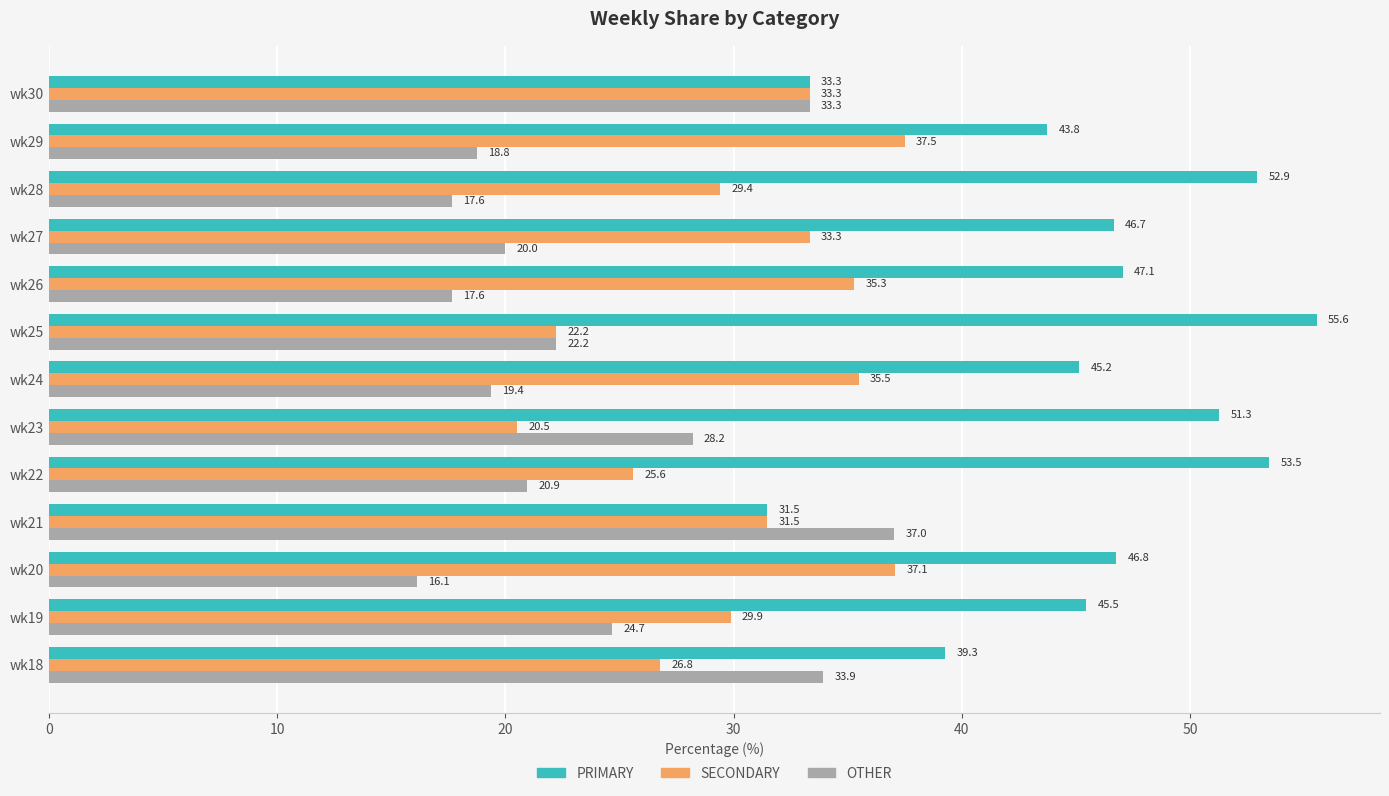

Rank the series by their average value, from highest to lowest.

PRIMARY, SECONDARY, OTHER